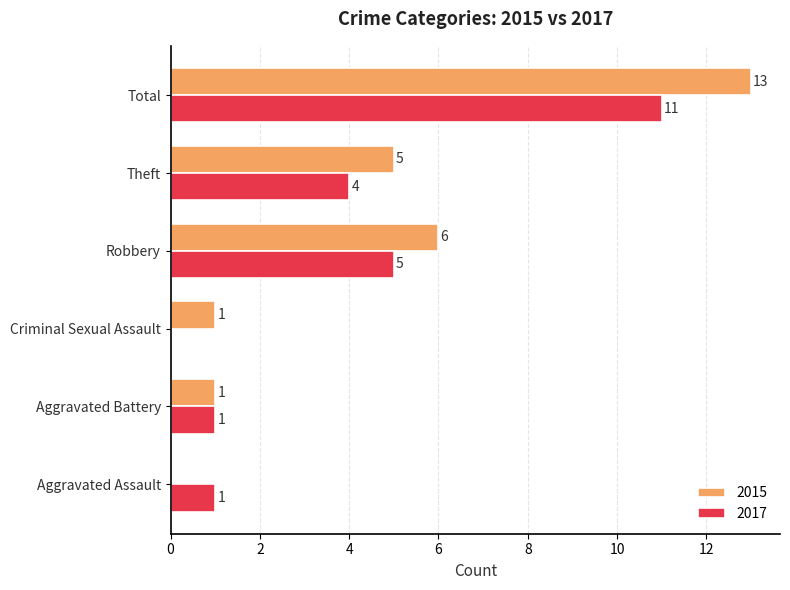

What is the sum of the 2015 values at Aggravated Battery and Theft?

6